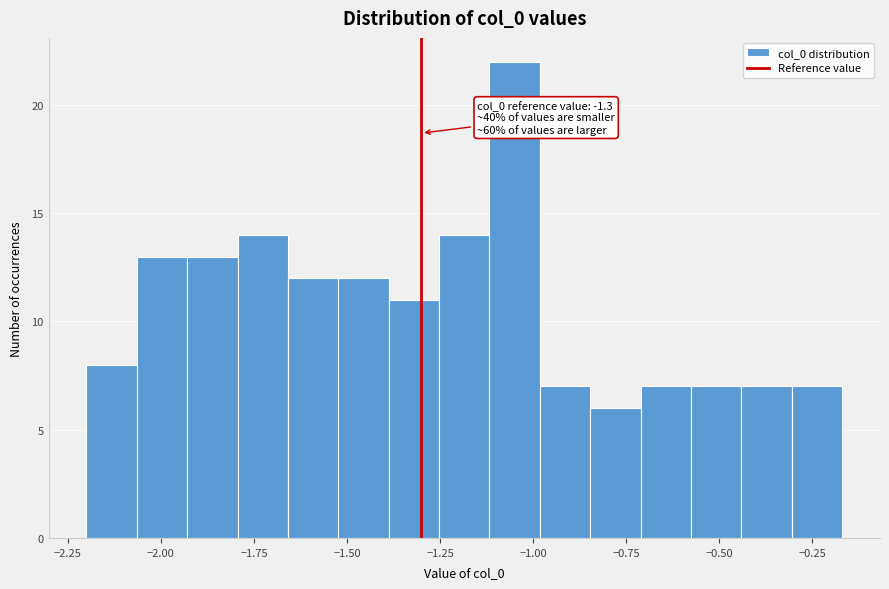

Around what value on the x-axis is the tallest bar? Give the approximate position of its centre, as read against the axis.

-1.05